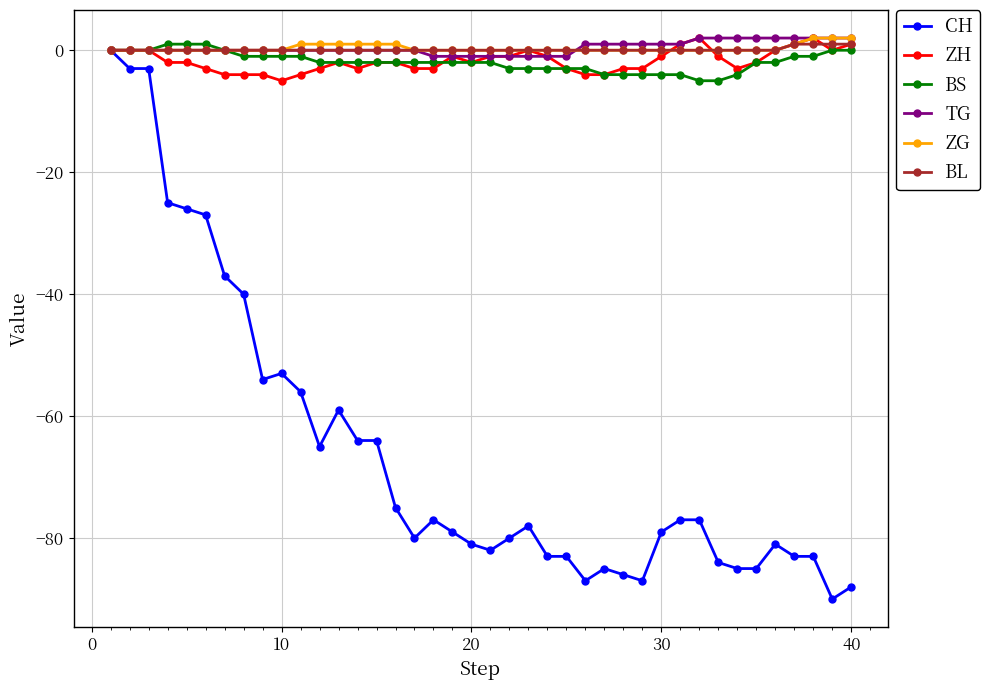

What is the lowest value of the CH series?

-90